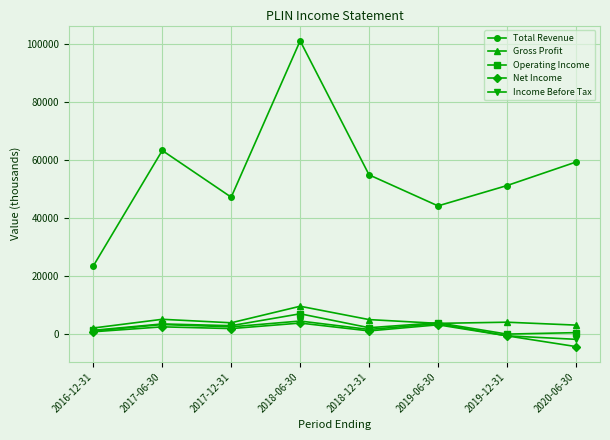

True or false: Operating Income and Total Revenue intersect in this chart.

False